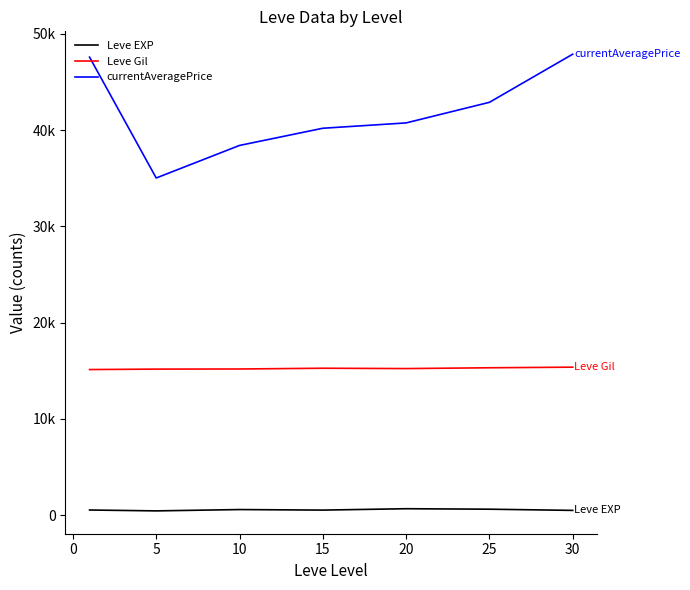

What are all the series names shown in the legend?

Leve EXP, Leve Gil, currentAveragePrice